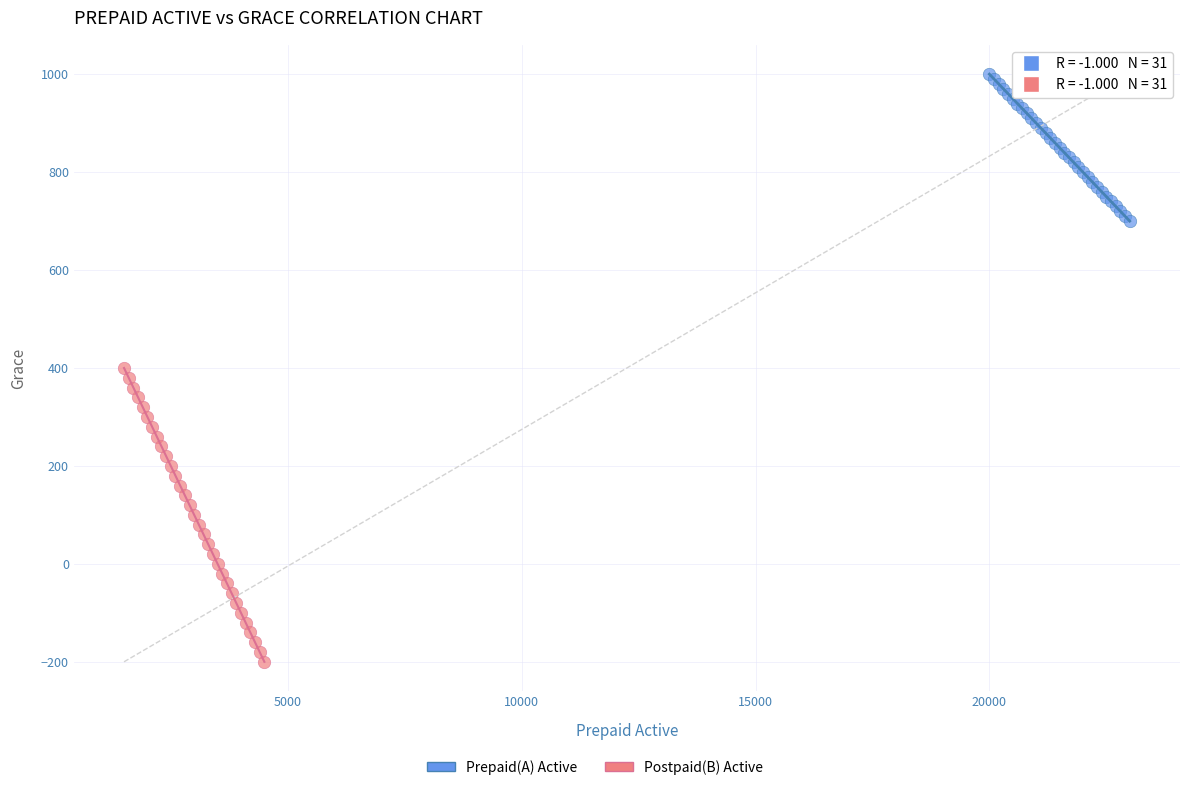

Which series reaches the maximum Y coordinate?

Prepaid(A) Active